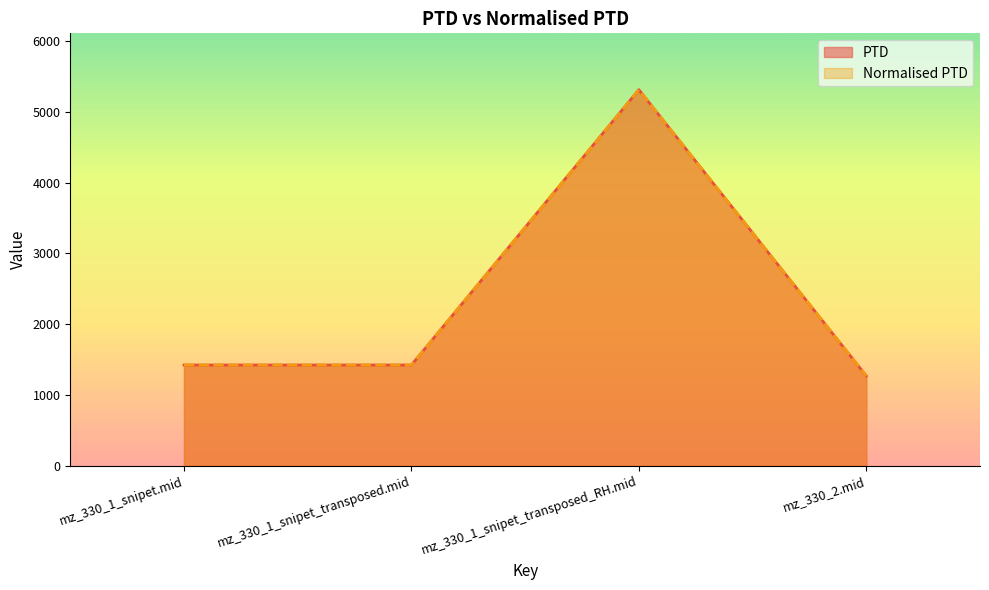

Reading right to left, list all the values displayed in this chart.

PTD: mz_330_2.mid=1268.1	mz_330_1_snipet_transposed_RH.mid=5315.6	mz_330_1_snipet_transposed.mid=1422.2	mz_330_1_snipet.mid=1422.2
Normalised PTD: mz_330_2.mid=1268.1	mz_330_1_snipet_transposed_RH.mid=5315.6	mz_330_1_snipet_transposed.mid=1422.2	mz_330_1_snipet.mid=1422.2